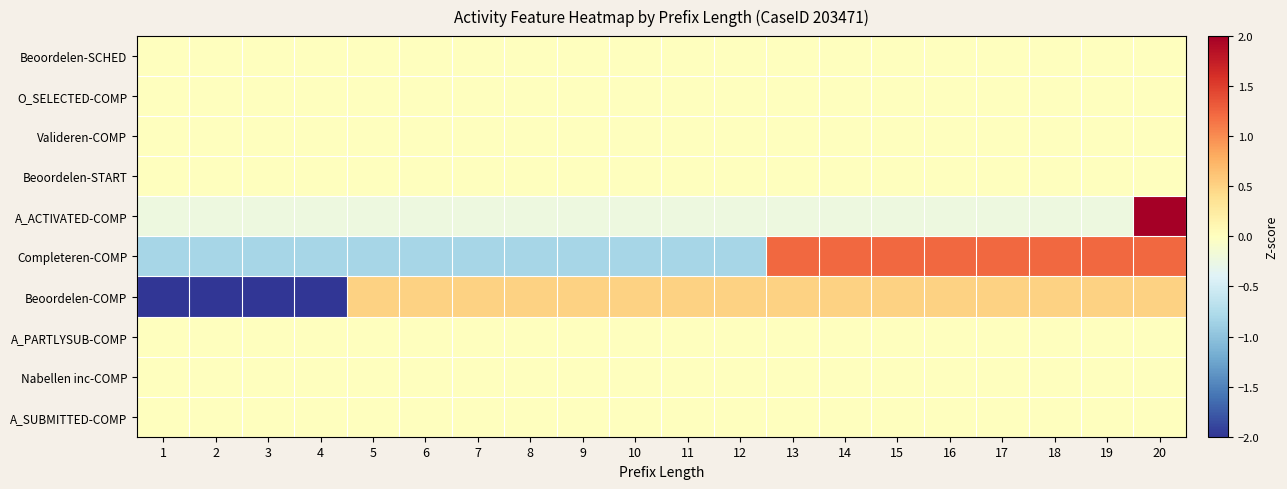

Reading right to left, transcribe all the data shown in this chart.

Beoordelen-SCHED: 20=0.0	19=0.0	18=0.0	17=0.0	16=0.0	15=0.0	14=0.0	13=0.0	12=0.0	11=0.0	10=0.0	9=0.0	8=0.0	7=0.0	6=0.0	5=0.0	4=0.0	3=0.0	2=0.0	1=0.0
O_SELECTED-COMP: 20=0.0	19=0.0	18=0.0	17=0.0	16=0.0	15=0.0	14=0.0	13=0.0	12=0.0	11=0.0	10=0.0	9=0.0	8=0.0	7=0.0	6=0.0	5=0.0	4=0.0	3=0.0	2=0.0	1=0.0
Valideren-COMP: 20=0.0	19=0.0	18=0.0	17=0.0	16=0.0	15=0.0	14=0.0	13=0.0	12=0.0	11=0.0	10=0.0	9=0.0	8=0.0	7=0.0	6=0.0	5=0.0	4=0.0	3=0.0	2=0.0	1=0.0
Beoordelen-START: 20=0.0	19=0.0	18=0.0	17=0.0	16=0.0	15=0.0	14=0.0	13=0.0	12=0.0	11=0.0	10=0.0	9=0.0	8=0.0	7=0.0	6=0.0	5=0.0	4=0.0	3=0.0	2=0.0	1=0.0
A_ACTIVATED-COMP: 20=4.4	19=-0.2	18=-0.2	17=-0.2	16=-0.2	15=-0.2	14=-0.2	13=-0.2	12=-0.2	11=-0.2	10=-0.2	9=-0.2	8=-0.2	7=-0.2	6=-0.2	5=-0.2	4=-0.2	3=-0.2	2=-0.2	1=-0.2
Completeren-COMP: 20=1.2	19=1.2	18=1.2	17=1.2	16=1.2	15=1.2	14=1.2	13=1.2	12=-0.8	11=-0.8	10=-0.8	9=-0.8	8=-0.8	7=-0.8	6=-0.8	5=-0.8	4=-0.8	3=-0.8	2=-0.8	1=-0.8
Beoordelen-COMP: 20=0.5	19=0.5	18=0.5	17=0.5	16=0.5	15=0.5	14=0.5	13=0.5	12=0.5	11=0.5	10=0.5	9=0.5	8=0.5	7=0.5	6=0.5	5=0.5	4=-2.0	3=-2.0	2=-2.0	1=-2.0
A_PARTLYSUB-COMP: 20=0.0	19=0.0	18=0.0	17=0.0	16=0.0	15=0.0	14=0.0	13=0.0	12=0.0	11=0.0	10=0.0	9=0.0	8=0.0	7=0.0	6=0.0	5=0.0	4=0.0	3=0.0	2=0.0	1=0.0
Nabellen inc-COMP: 20=0.0	19=0.0	18=0.0	17=0.0	16=0.0	15=0.0	14=0.0	13=0.0	12=0.0	11=0.0	10=0.0	9=0.0	8=0.0	7=0.0	6=0.0	5=0.0	4=0.0	3=0.0	2=0.0	1=0.0
A_SUBMITTED-COMP: 20=0.0	19=0.0	18=0.0	17=0.0	16=0.0	15=0.0	14=0.0	13=0.0	12=0.0	11=0.0	10=0.0	9=0.0	8=0.0	7=0.0	6=0.0	5=0.0	4=0.0	3=0.0	2=0.0	1=0.0